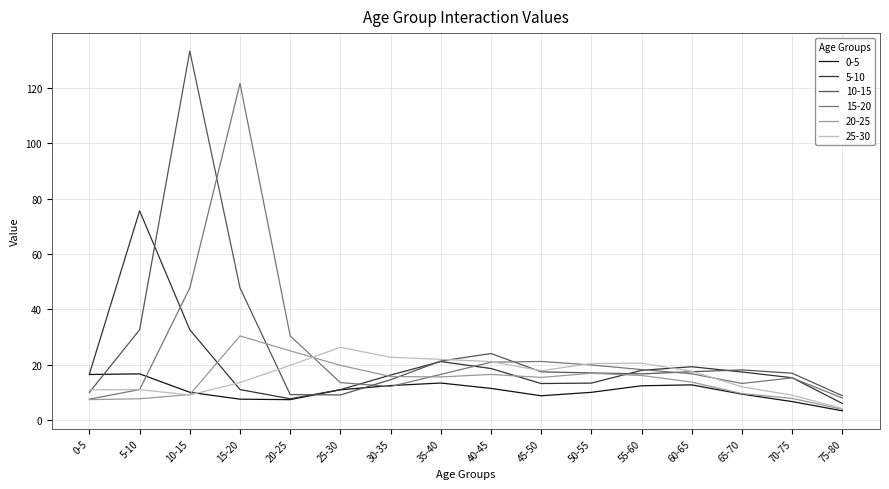

At how many categories does at least one series exceed 11?

15